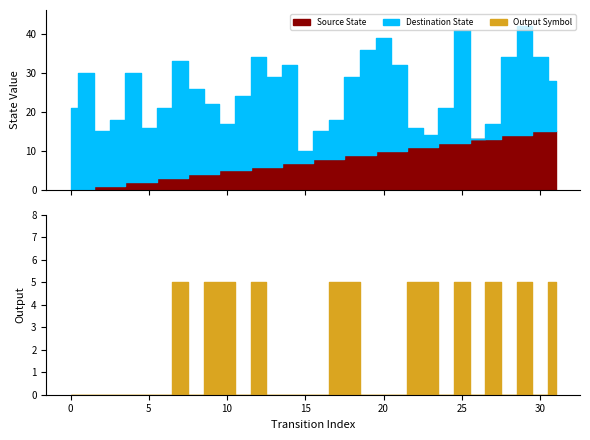

At which label does source_state first exceed 8?

18